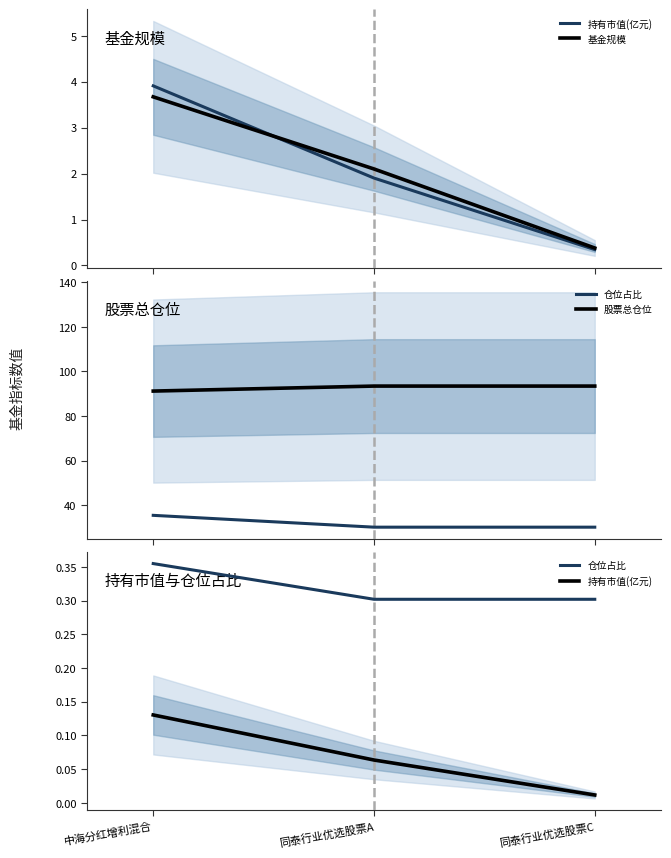

Does the chart have visible grid lines?

No